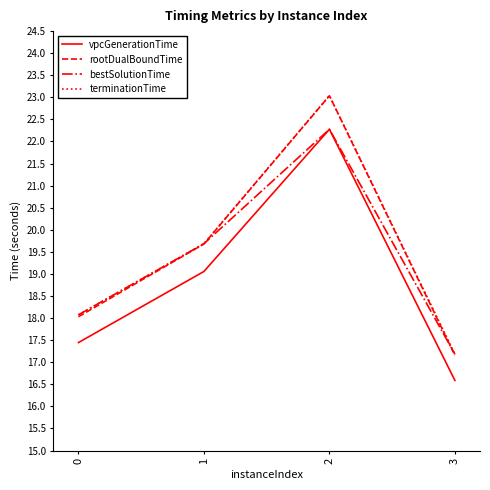

Is it true that vpcGenerationTime equals 8.4 at 3?

False